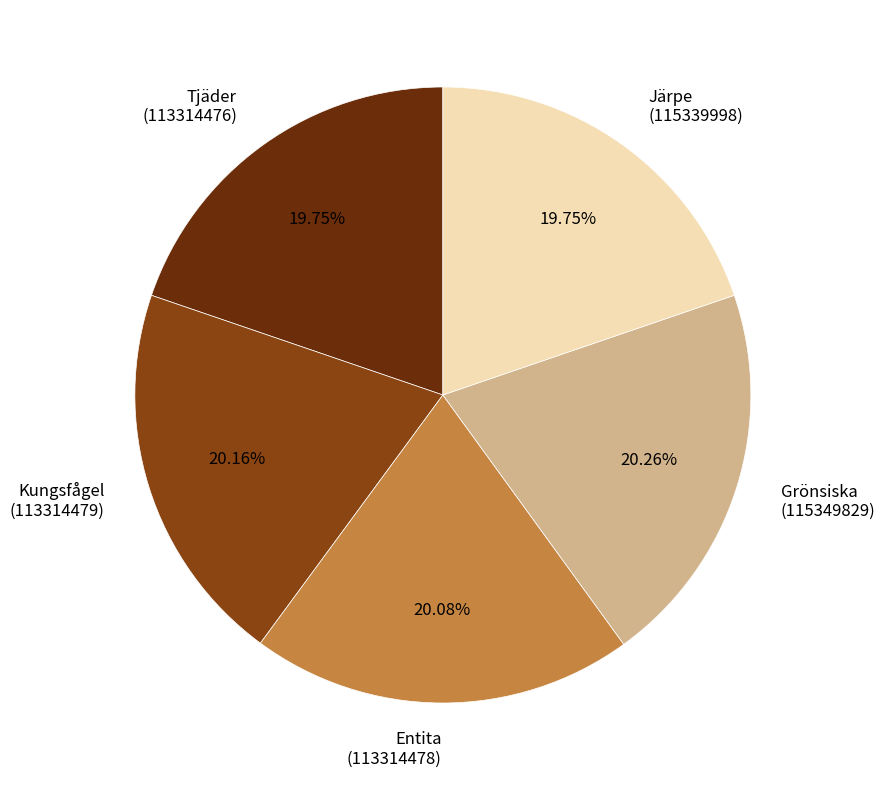

Is there any slice that represents more than half of the pie?

No